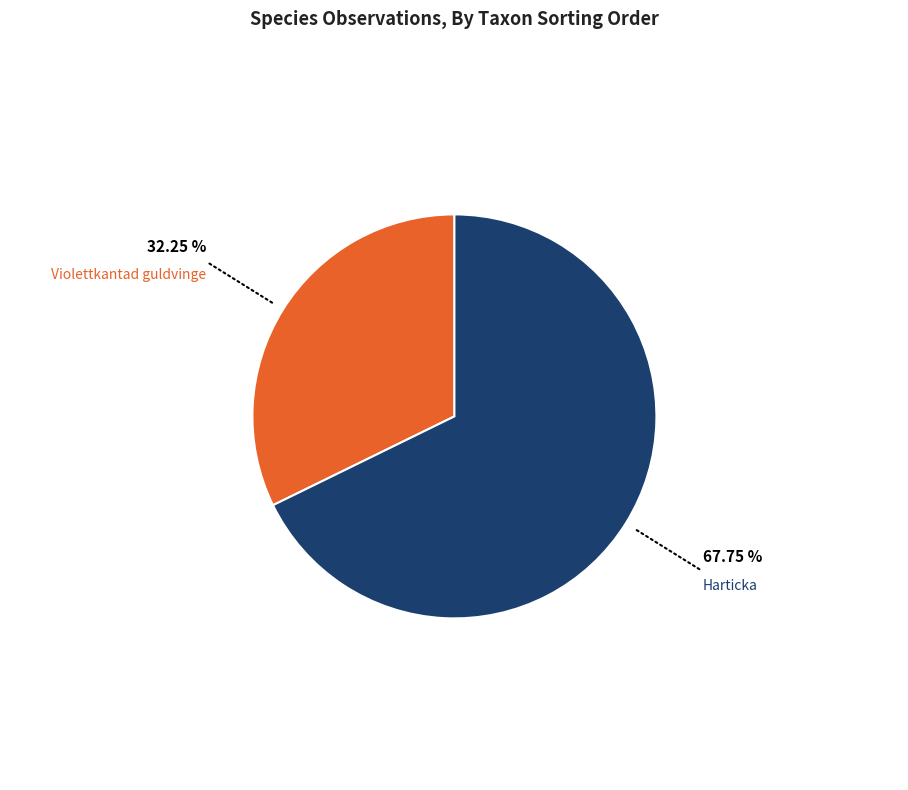

Is the sum of Harticka and Violettkantad guldvinge greater than half?

Yes